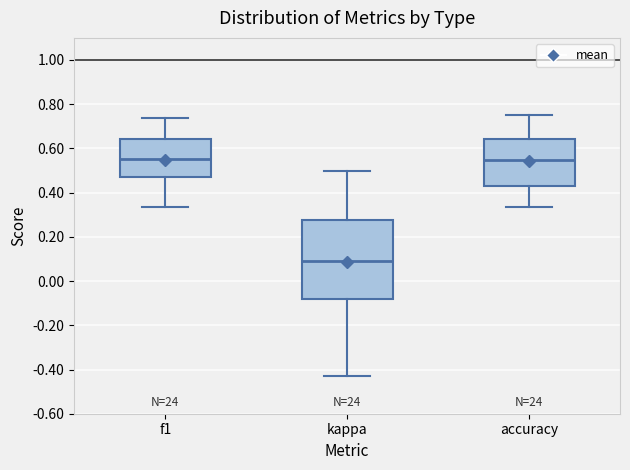

Reading left to right, transcribe this box plot: for each box, give where its median line is, the range the box spans, and where its two whiskers end, as read against the y-axis. The values are not printed on the chart, so give them approximately, as read against the axis.

f1: median 0.56, box 0.48 to 0.64, whiskers 0.34 to 0.74
kappa: median 0.10, box -0.08 to 0.28, whiskers -0.42 to 0.50
accuracy: median 0.54, box 0.42 to 0.64, whiskers 0.34 to 0.76